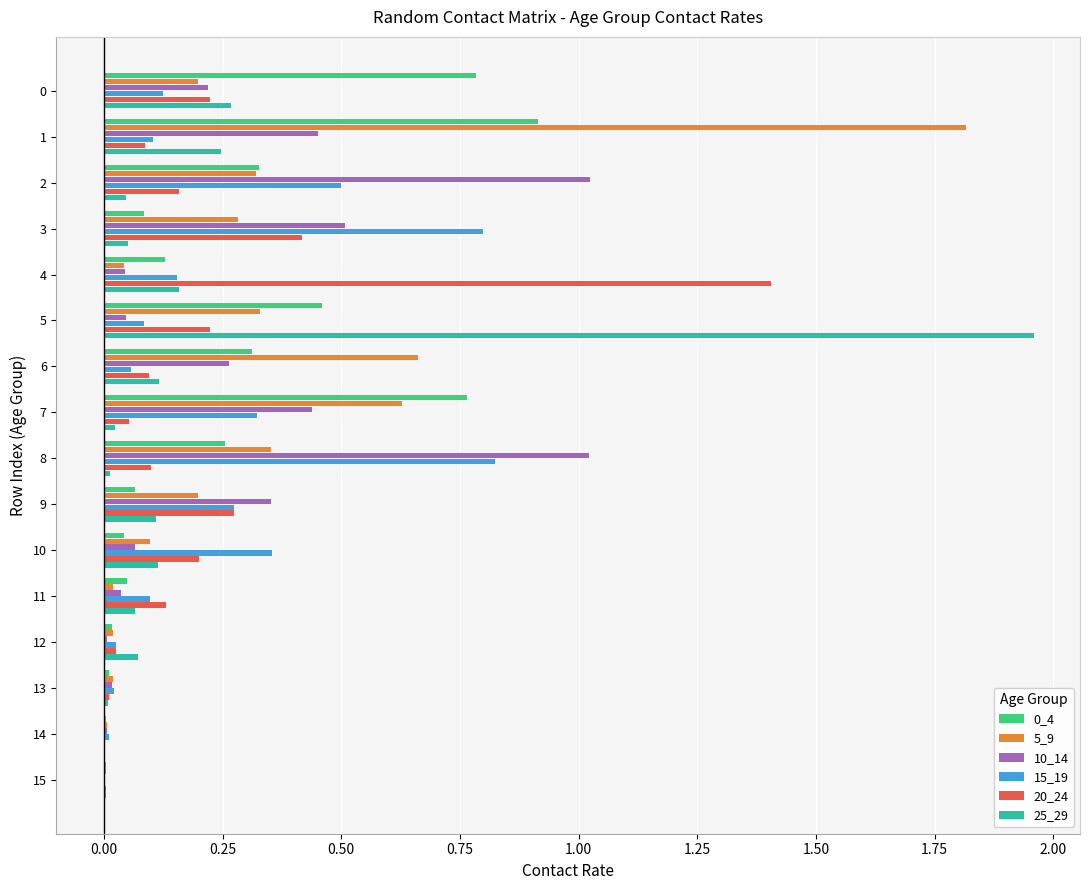

What is the sum of all 20_24 values?

3.4